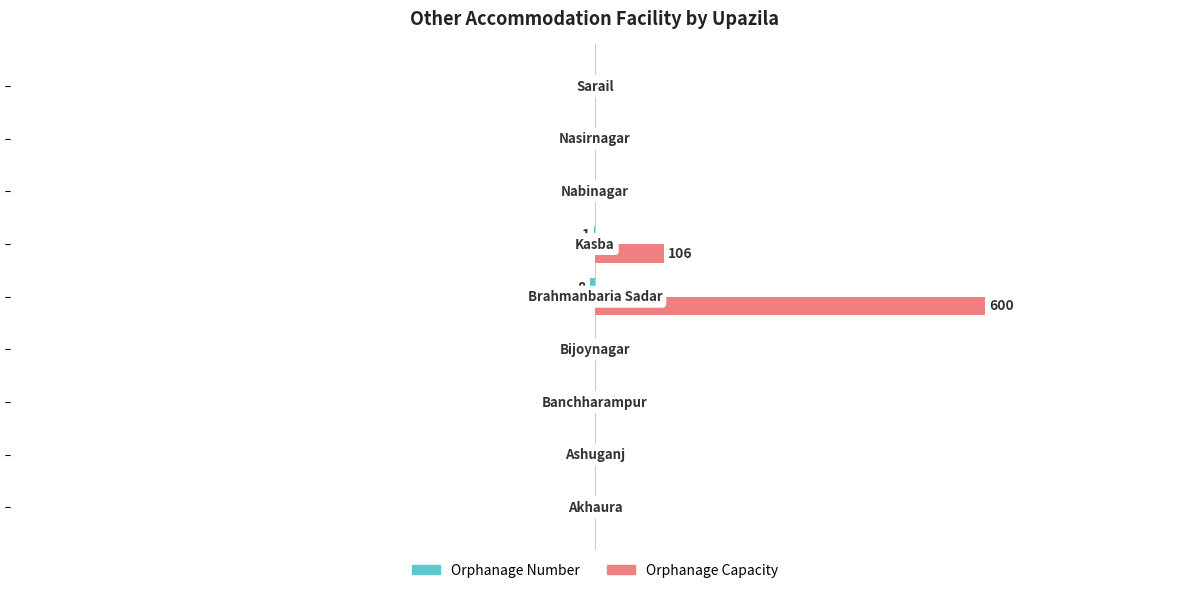

Reading left to right, what are all the values shown in this chart?

Orphanage Number: 0	0	0	0	-8	-1	0	0	0
Orphanage Capacity: 0	0	0	0	600	106	0	0	0